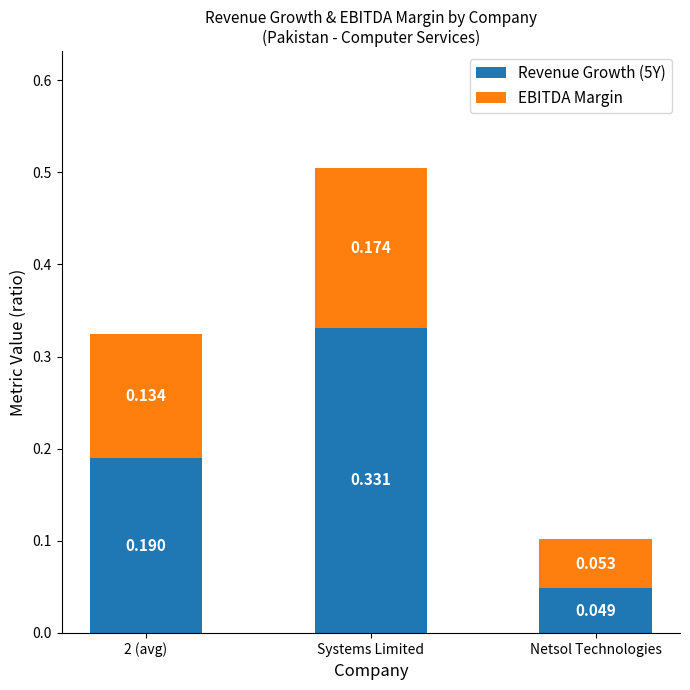

At which category is the sum across all series the highest?

Systems Limited